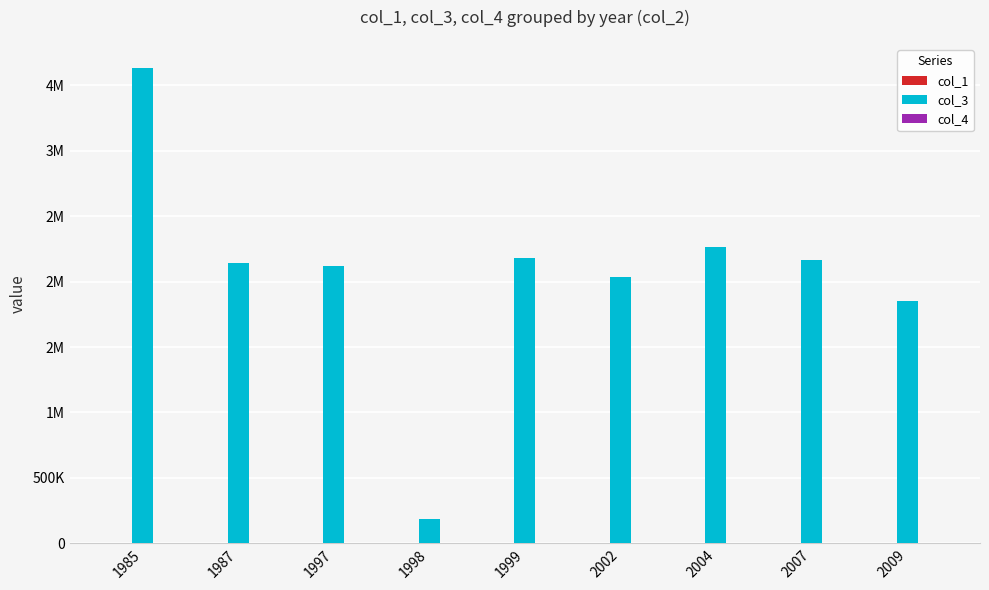

Which series has the largest total across all categories?

col_3